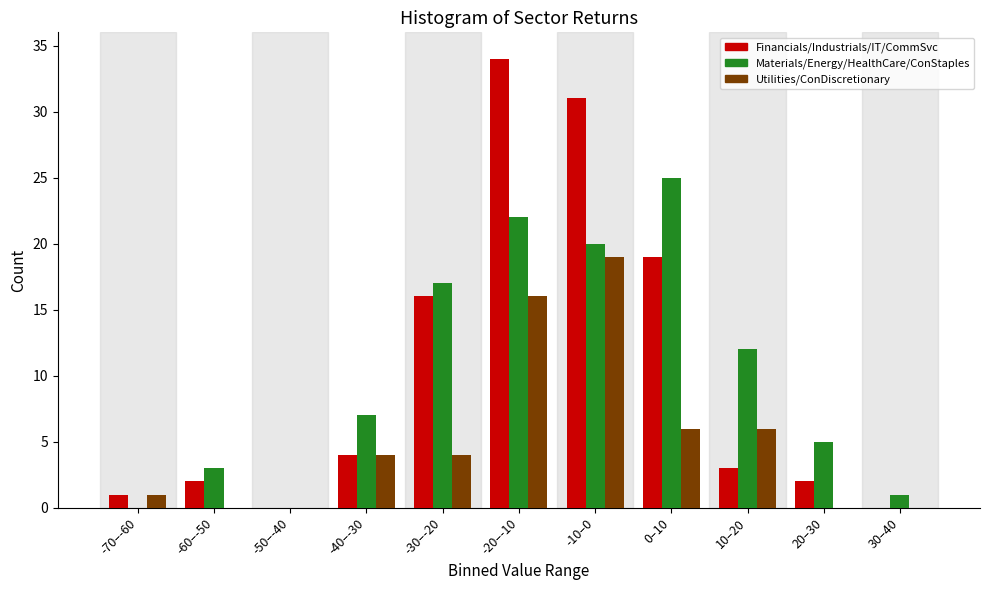

What is the greatest value displayed?

34